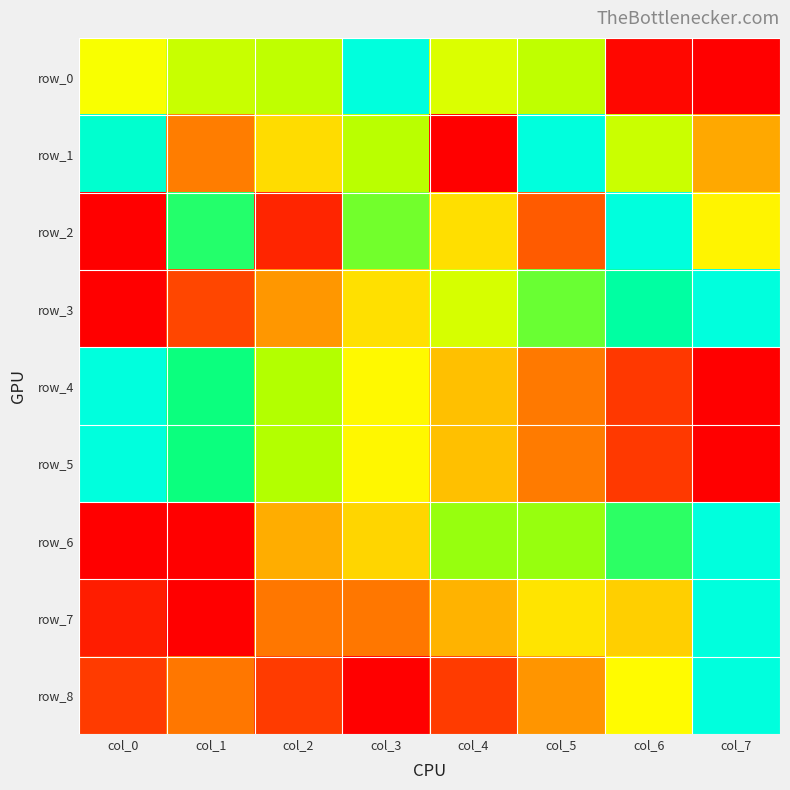

Count the number of data series in this chart.

9